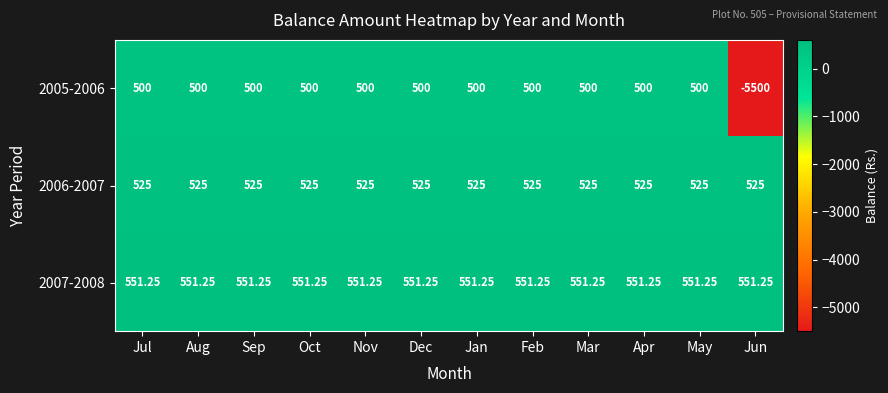

Which category has the lowest value in the 2005-2006 series?

Jun